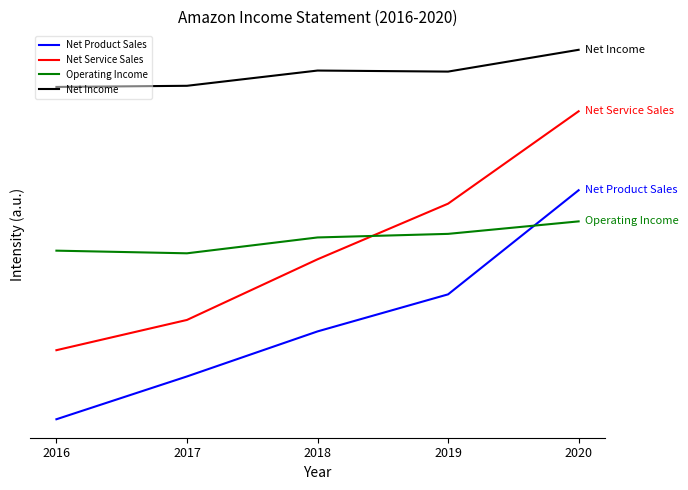

At 2017, list the series in order from largest to smallest.

Net Income, Operating Income, Net Service Sales, Net Product Sales